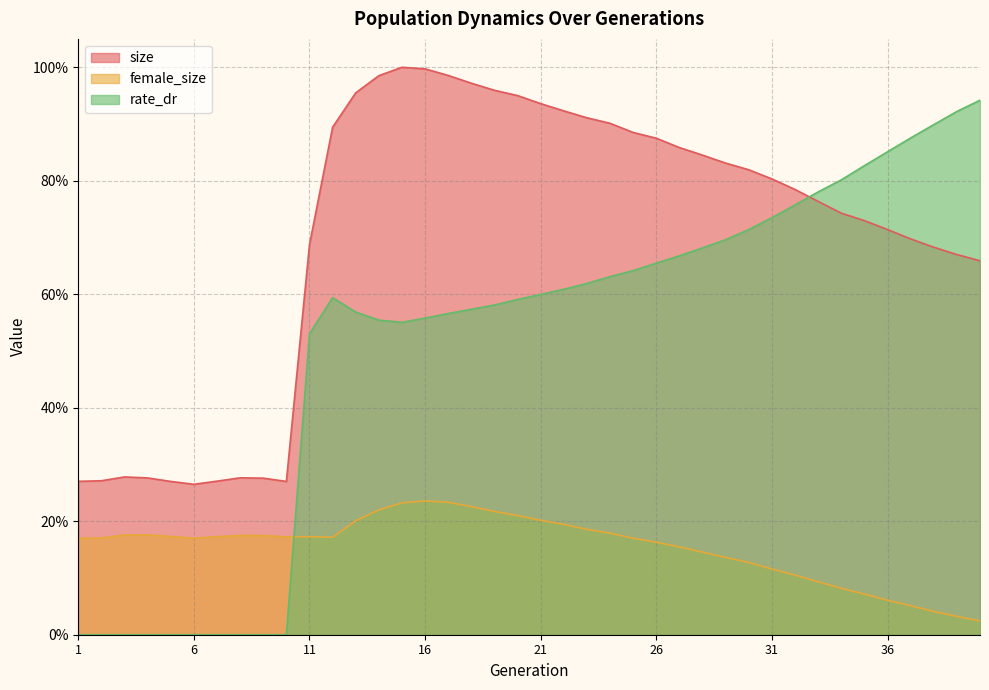

The value of rate_dr at 9 is 0.0. True or false?

True